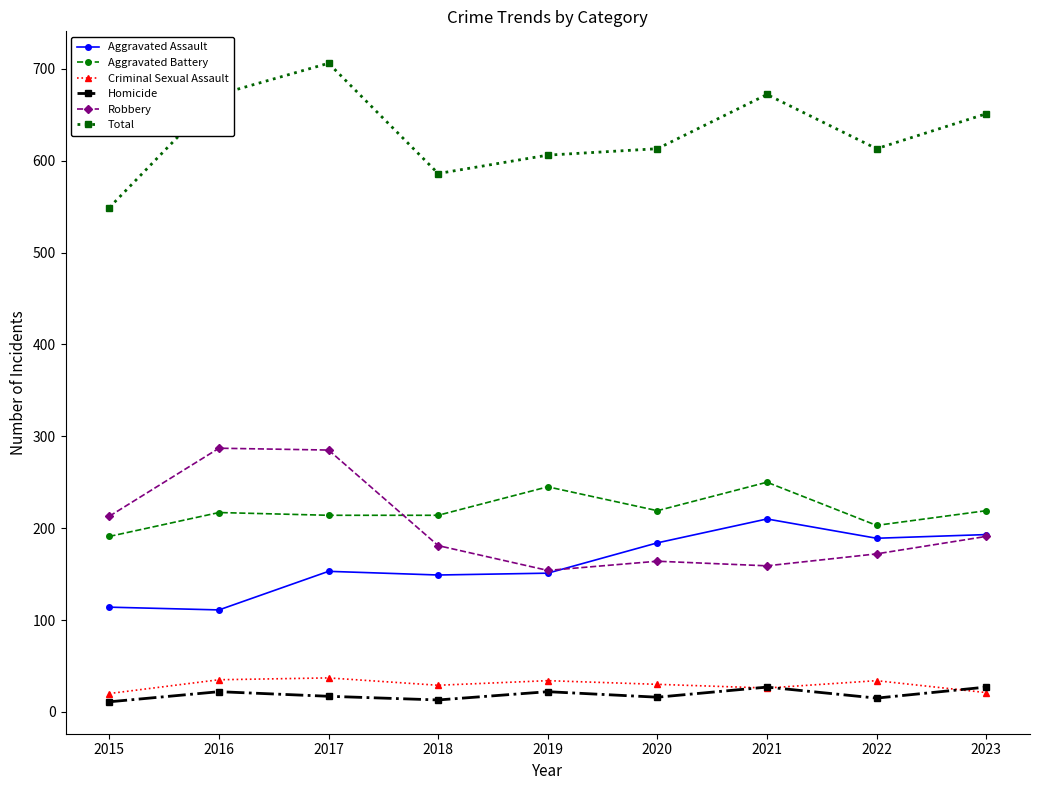

What is the sum of the Homicide values at 2019 and 2015?

33